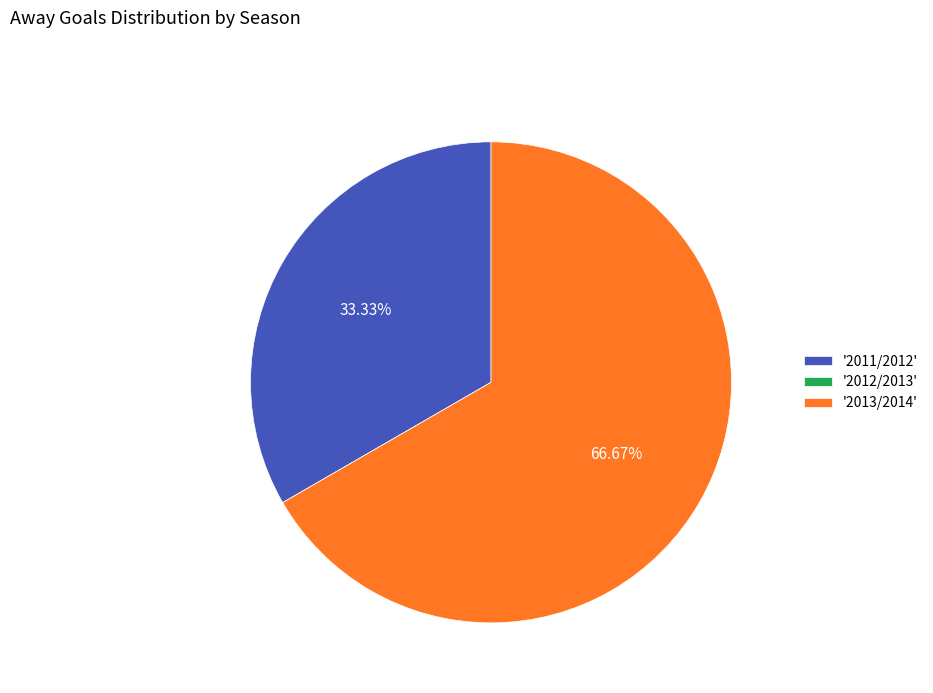

Is there any slice that represents more than half of the pie?

Yes